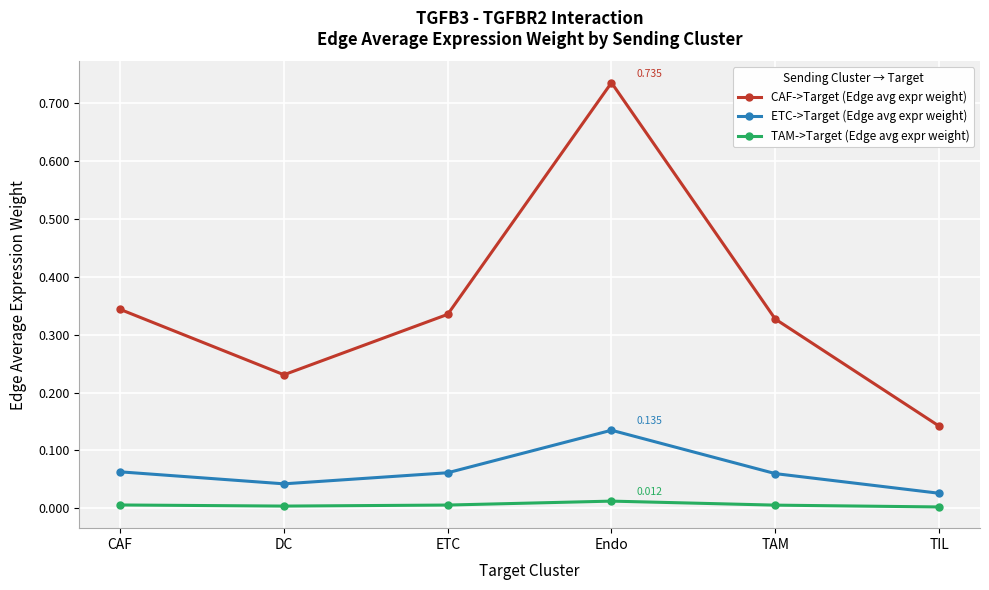

In CAF->Target (Edge avg expr weight), how many points are lower than both neighbors (excluding endpoints)?

1